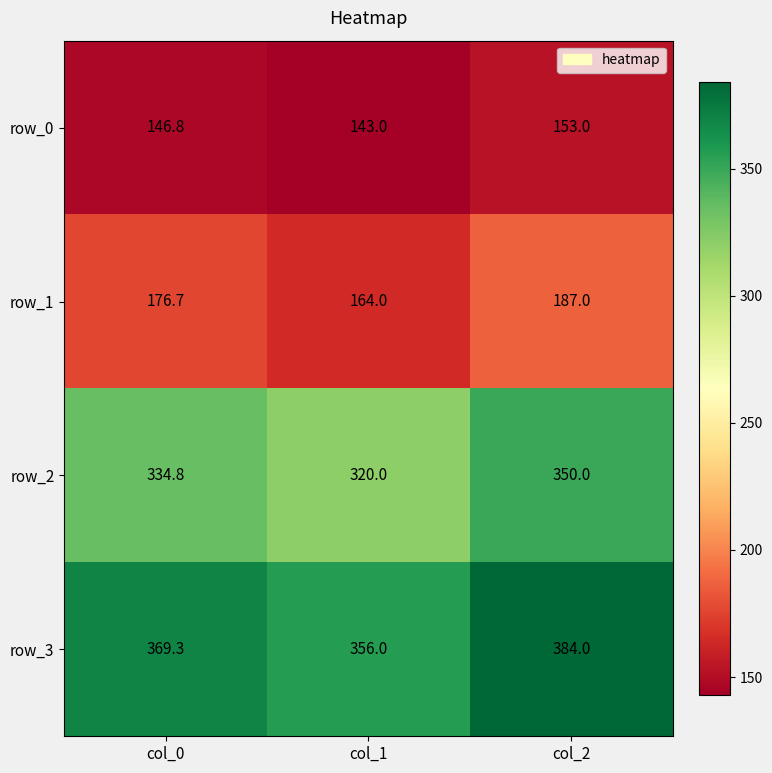

What is the difference between the highest and lowest values at col_1?

213.0